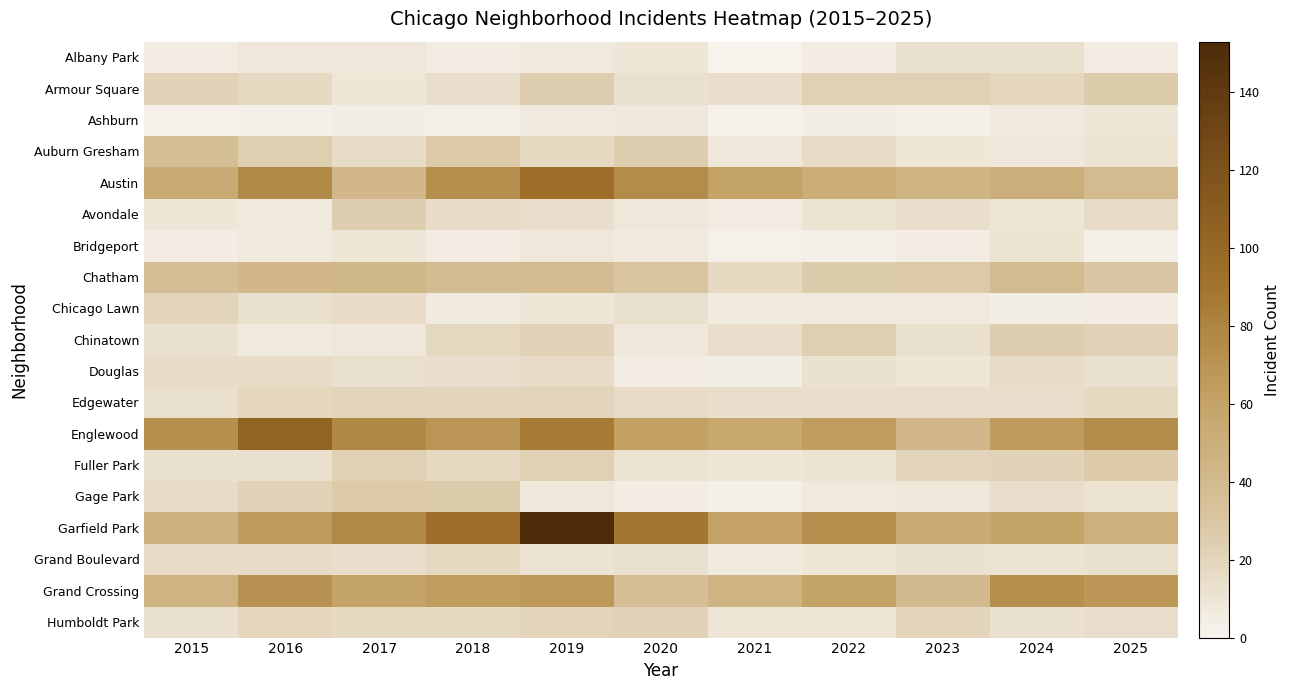

Which series has the largest range (max minus min)?

Garfield Park